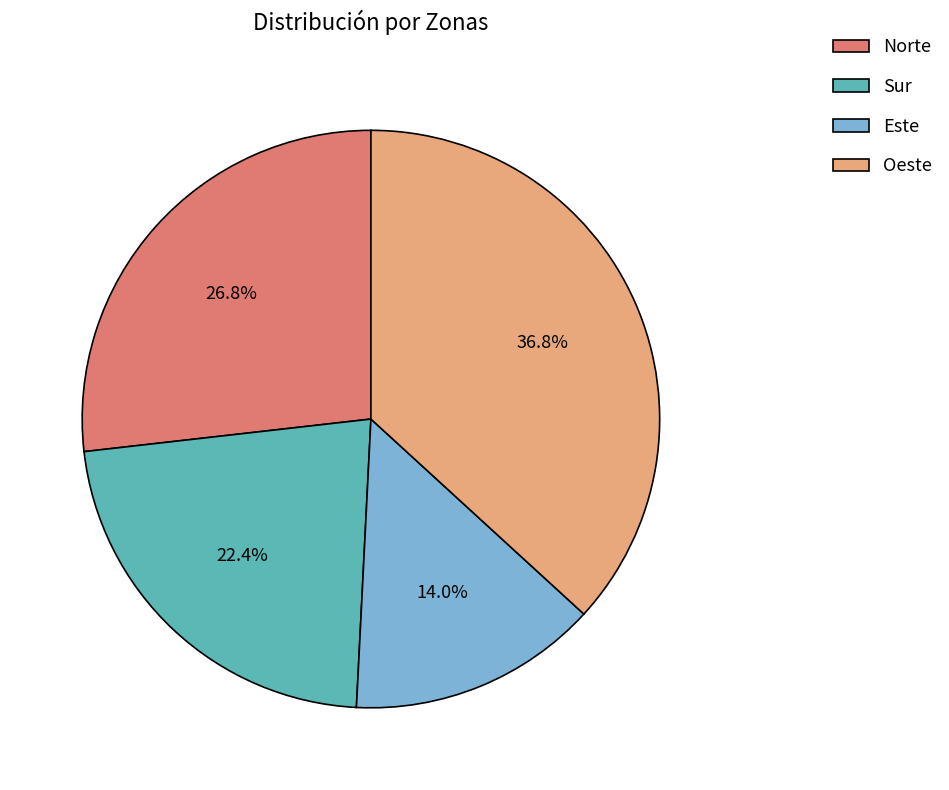

What percentage is the Sur slice, to the nearest percent?

22%